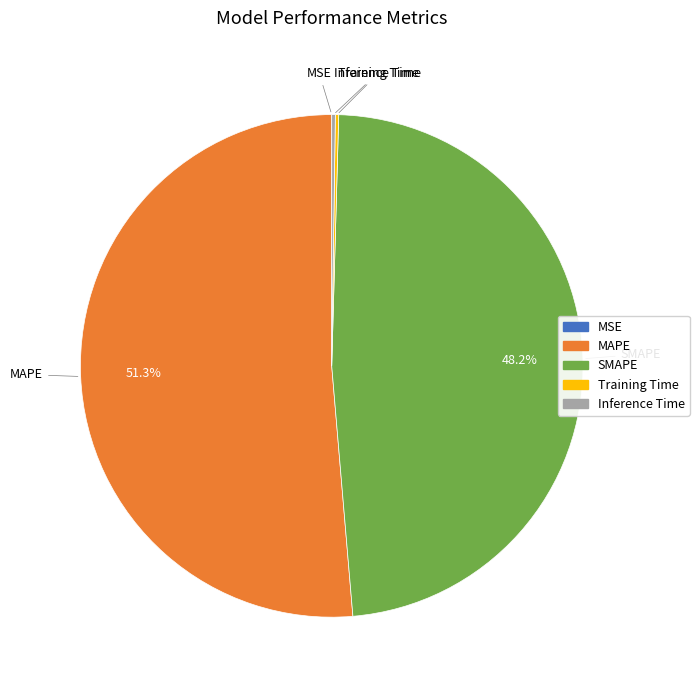

What is the largest slice in the pie chart?

MAPE